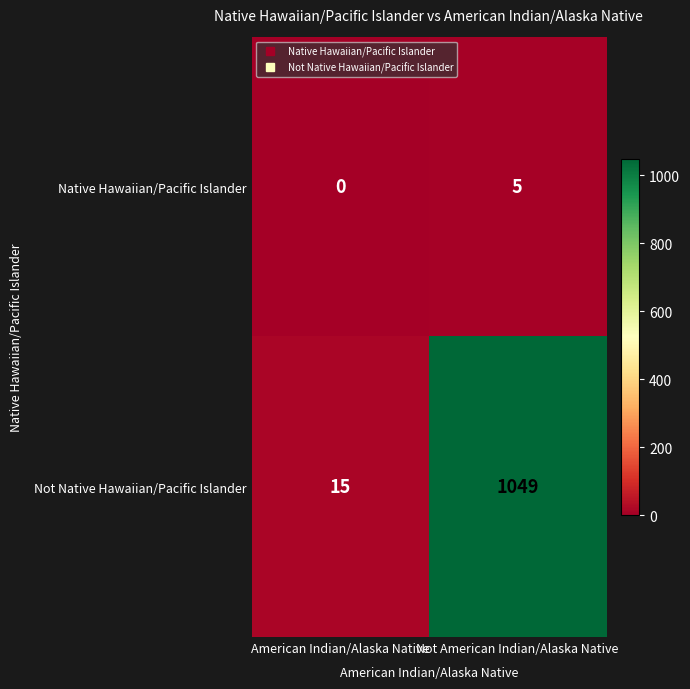

Rank the categories by Native Hawaiian/Pacific Islander value from highest to lowest.

Not American Indian/Alaska Native, American Indian/Alaska Native